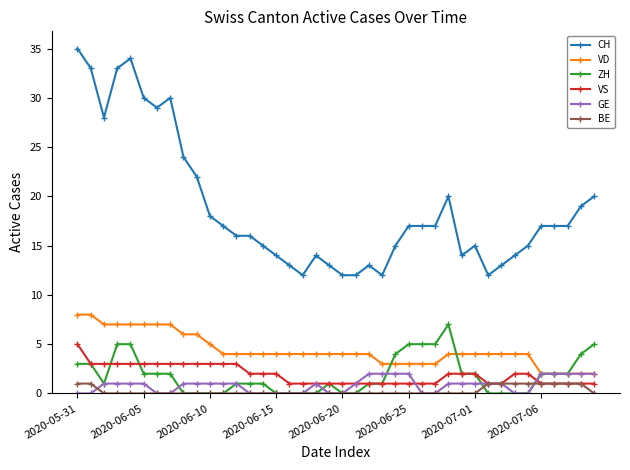

True or false: VD and CH intersect in this chart.

False